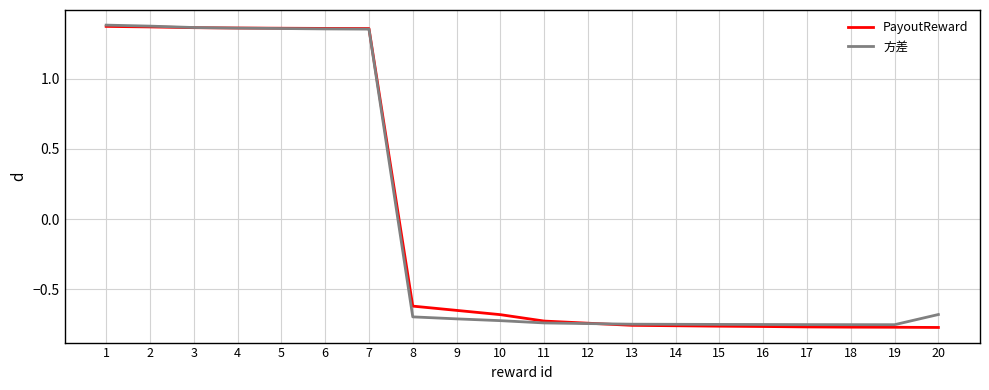

How many lines are shown in the chart?

2